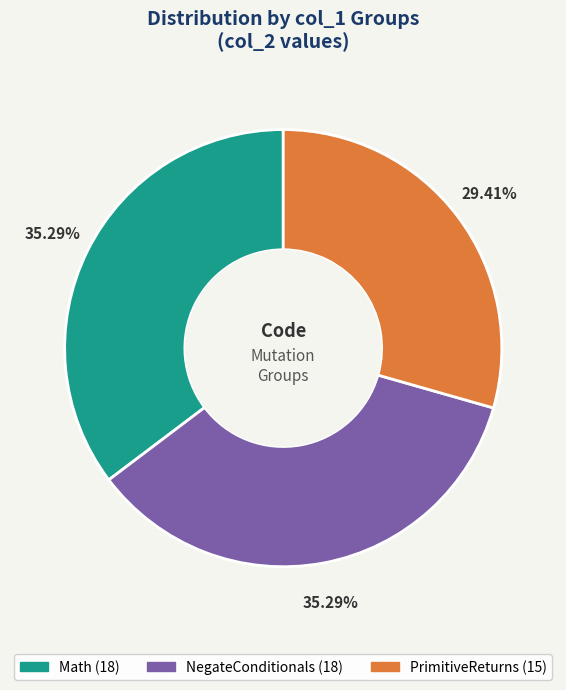

Is there a majority slice in this chart?

No